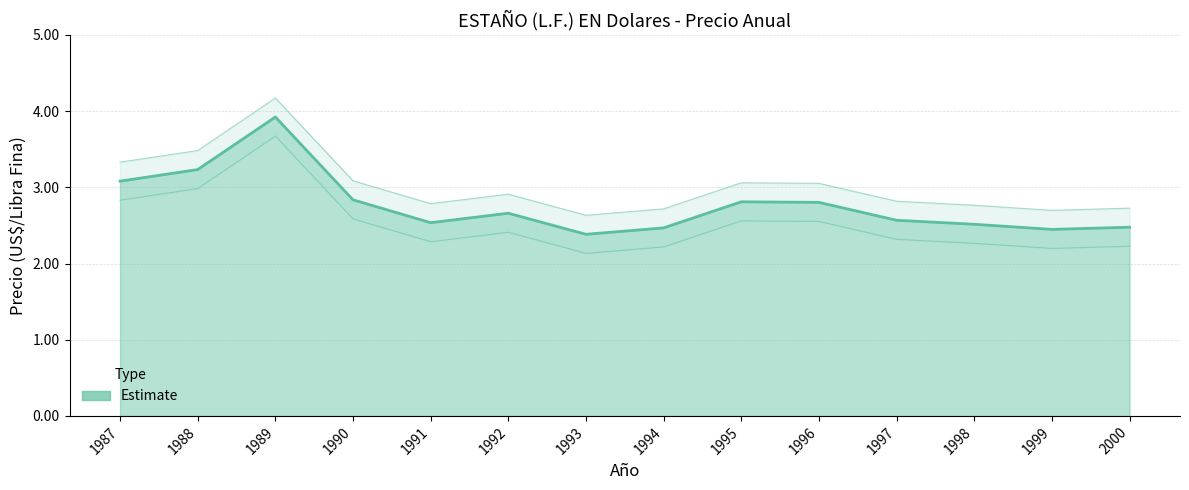

How many points are higher than both their immediate neighbors (excluding endpoints)?

3